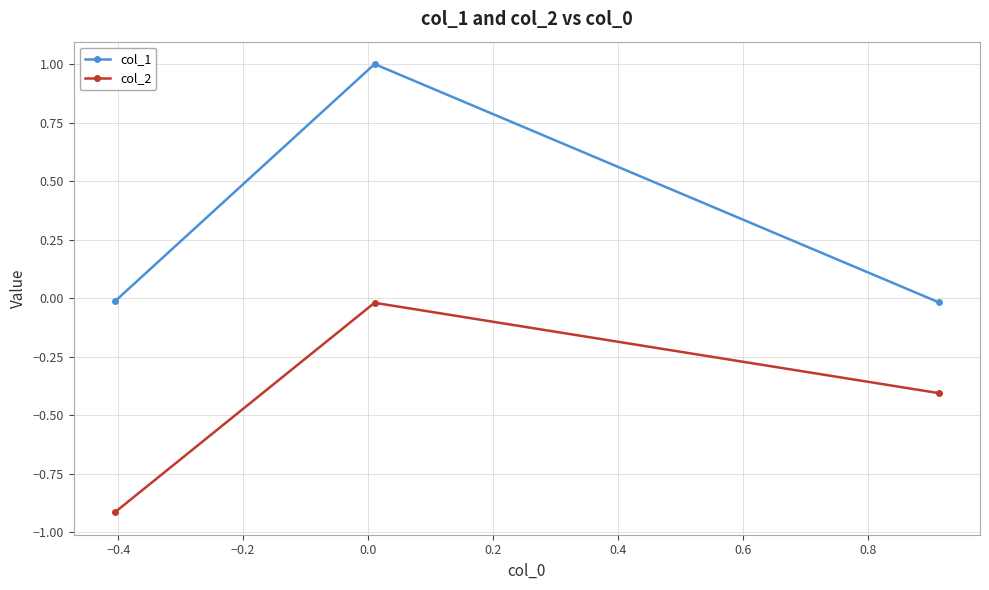

List the series in order of their peak value, lowest first.

col_2, col_1